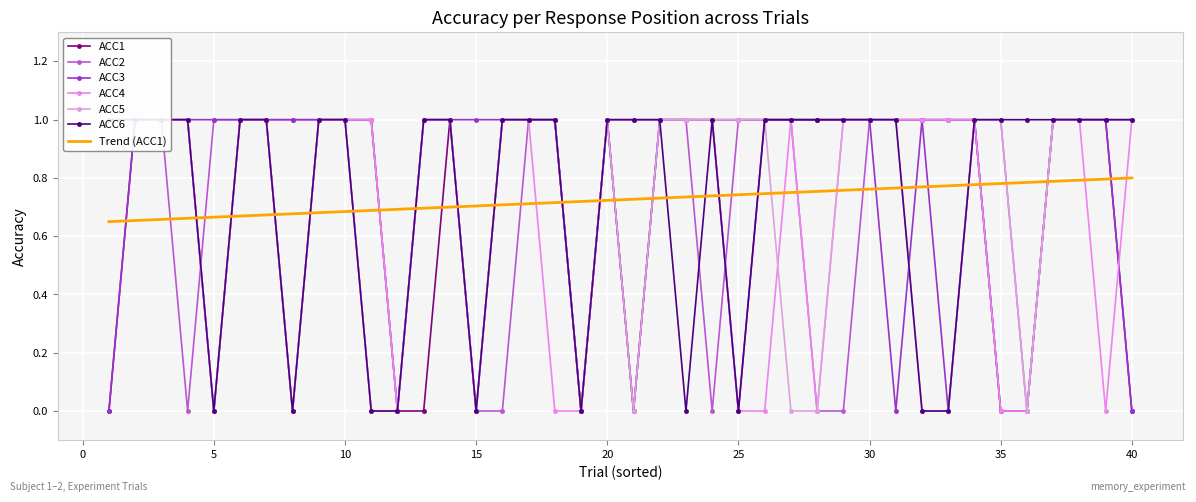

True or false: ACC1 and ACC6 cross at least once.

False